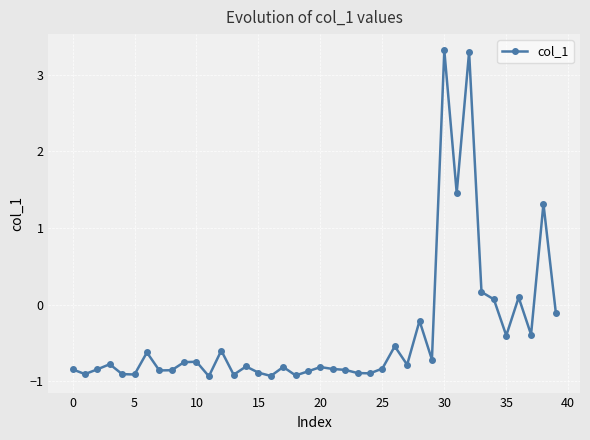

What is the difference between the maximum and minimum values?

4.3